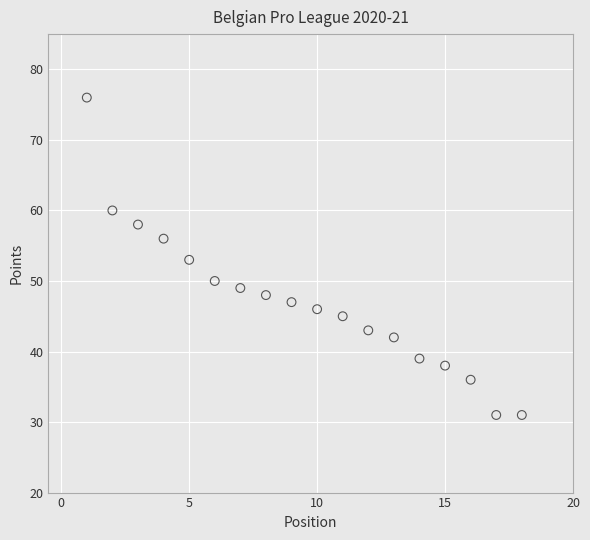

What is the range of Y values (max minus min)?

45